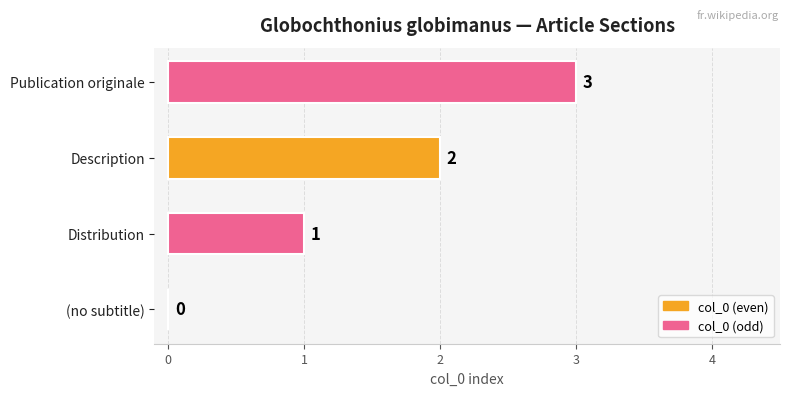

Where is the data nearest to the value 1?

Distribution